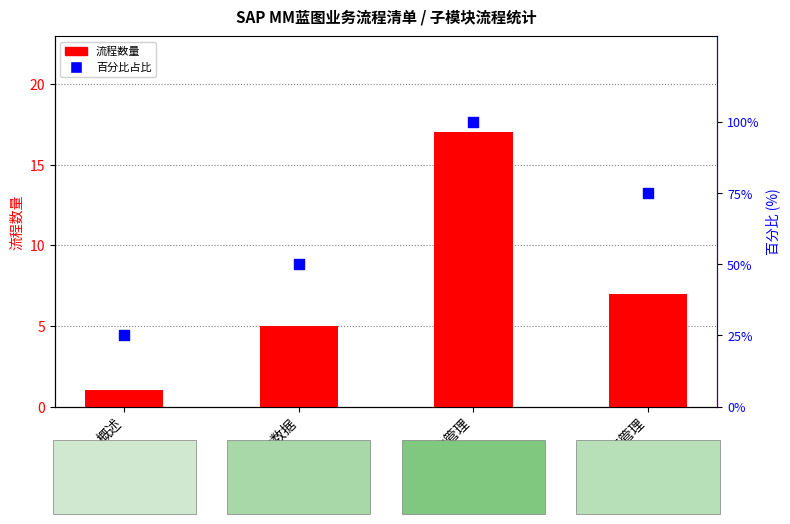

Which series reaches the maximum Y coordinate?

百分比占比